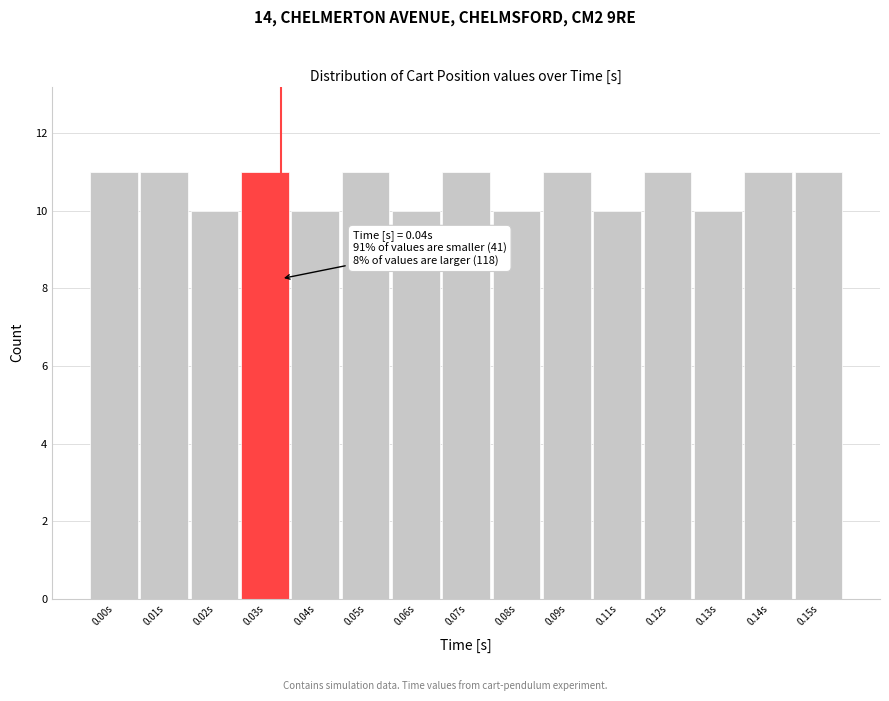

Reading left to right, list all the values displayed in this chart.

11	11	10	11	10	11	10	11	10	11	10	11	10	11	11